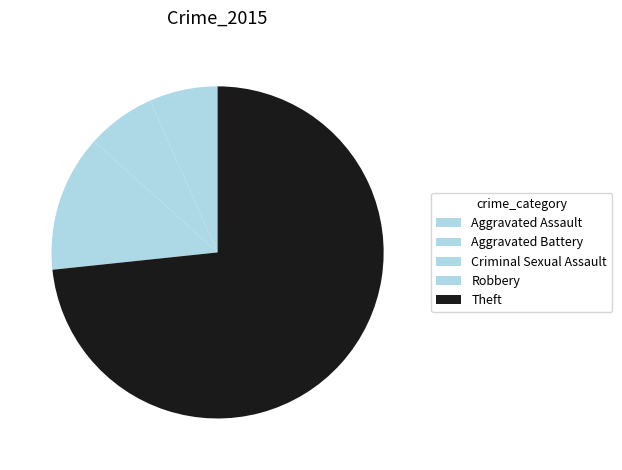

What is the change in value from Aggravated Battery to Theft?

+11